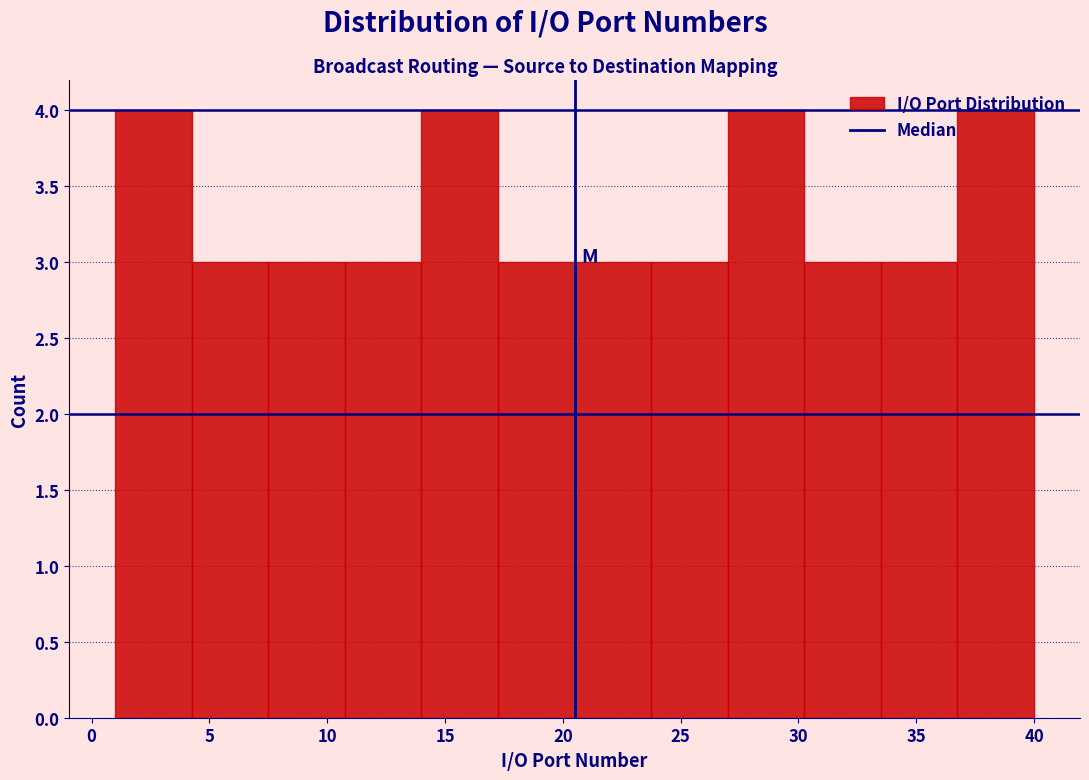

Reading left to right, transcribe this chart: for each bar, give the range it covers on the x-axis and its height. Neither the bar edges nor the heights are printed on the chart, so give them approximately, as read against the axes.

1.00 to 4.25: 4
4.25 to 7.50: 3
7.50 to 10.75: 3
10.75 to 14.00: 3
14.00 to 17.25: 4
17.25 to 20.50: 3
20.50 to 23.75: 3
23.75 to 27.00: 3
27.00 to 30.25: 4
30.25 to 33.50: 3
33.50 to 36.75: 3
36.75 to 40.00: 4